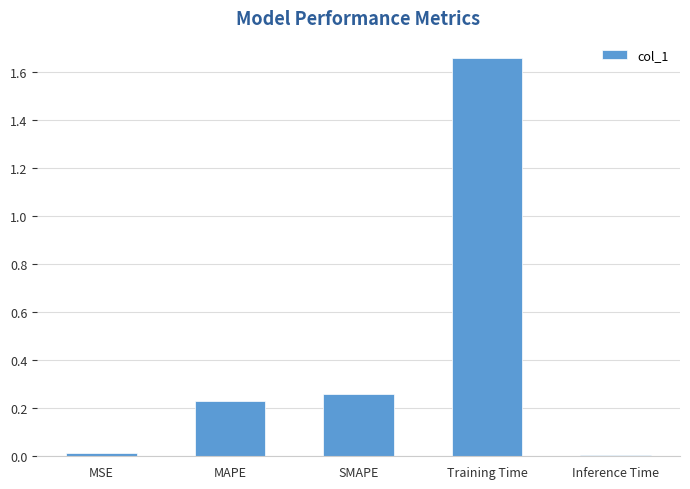

What position from the right is MAPE?

4